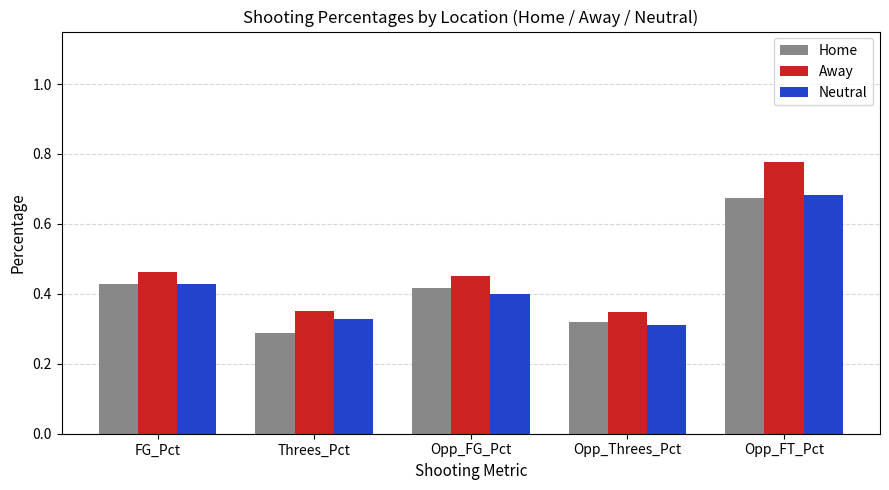

What is the label of the 3rd bar from the right?

Opp_FG_Pct